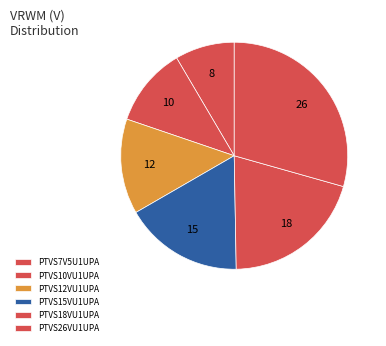

How many segments does this pie chart have?

6